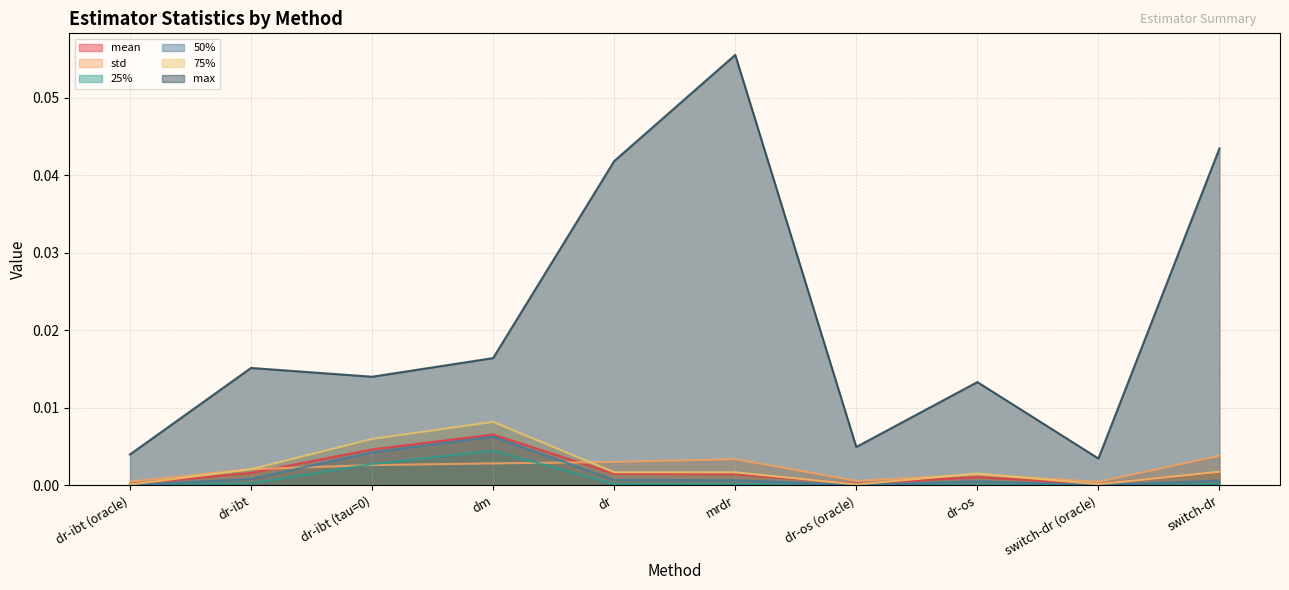

What is the label of the 3rd point from the left?

dr-ibt (tau=0)